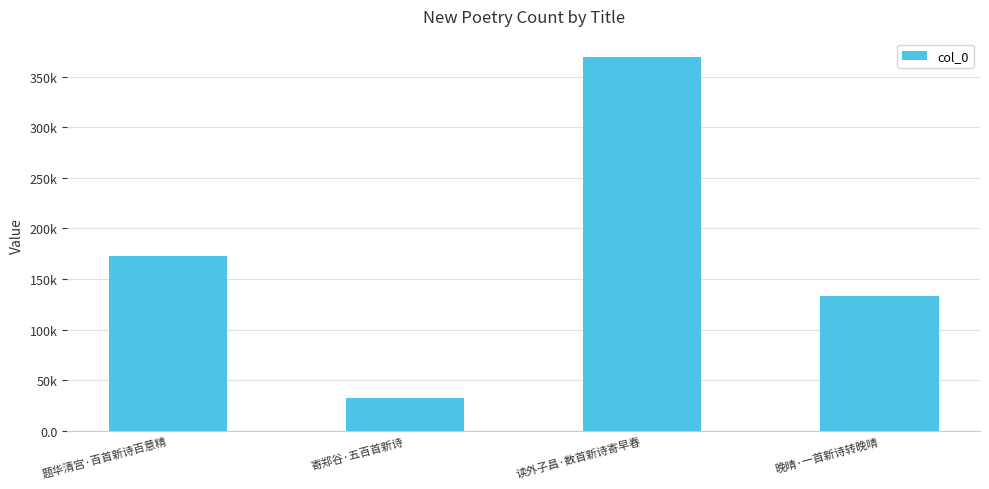

Are the bars horizontal?

No